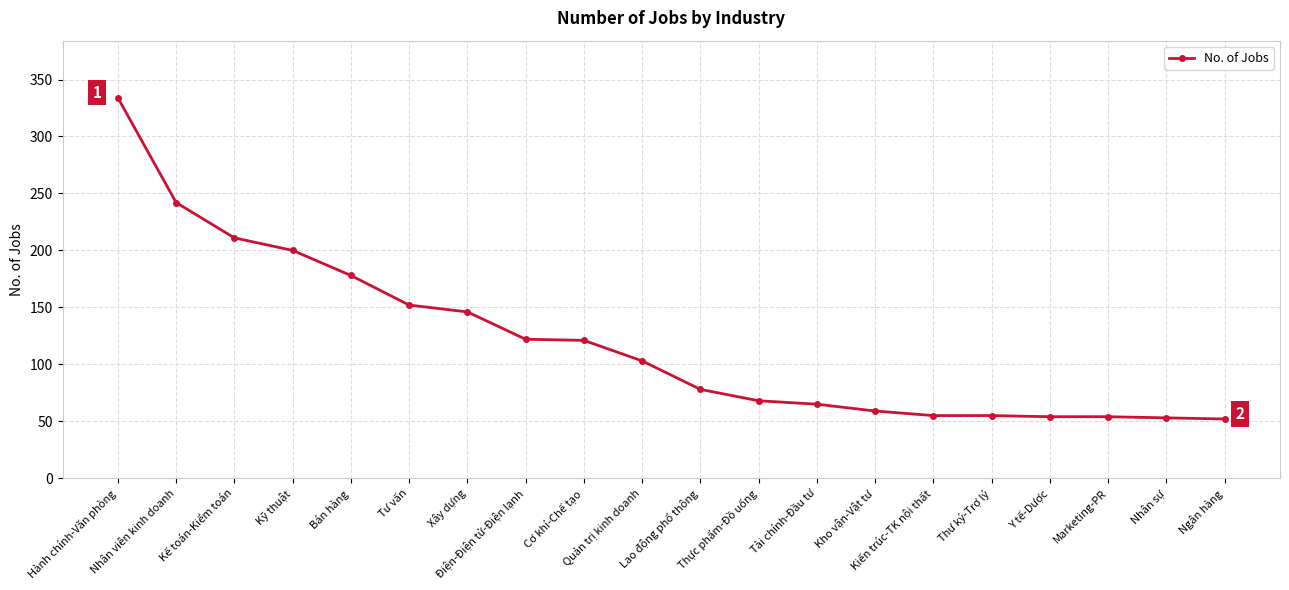

The chart shows a value of 55 at Kiến trúc-TK nội thất. True or false?

True